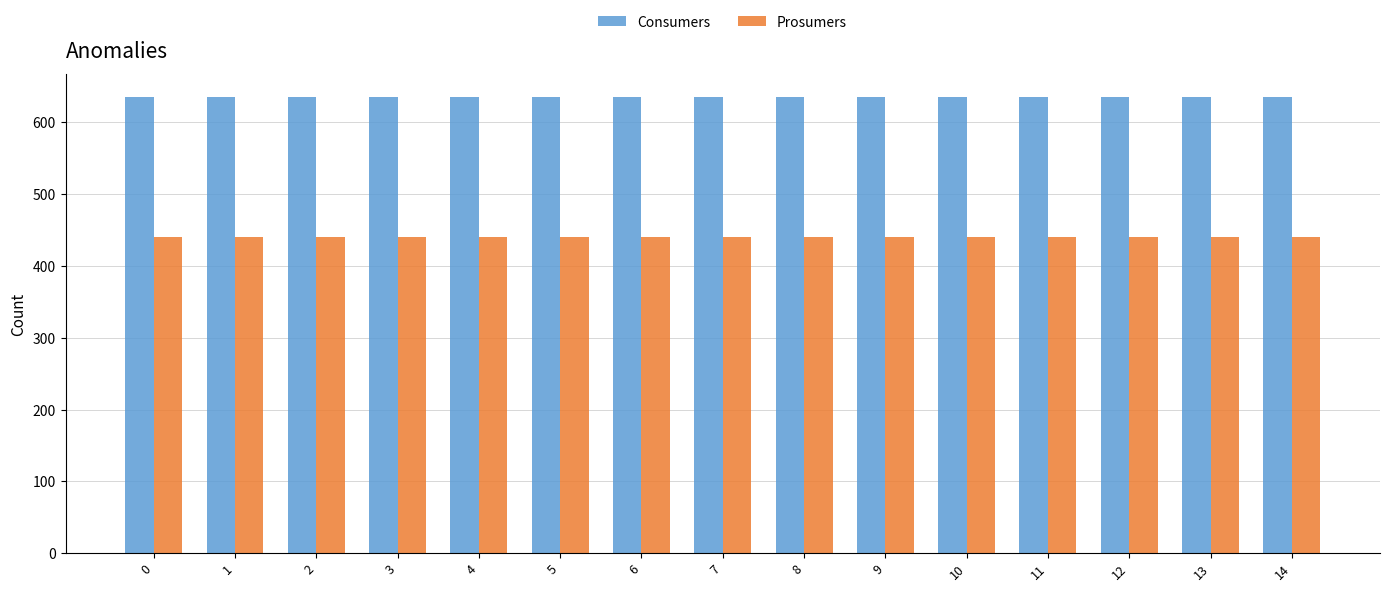

Reading left to right, list all the values displayed in this chart.

Consumers: 0=635	1=635	2=635	3=635	4=635	5=635	6=635	7=635	8=635	9=635	10=635	11=635	12=635	13=635	14=635
Prosumers: 0=440	1=440	2=440	3=440	4=440	5=440	6=440	7=440	8=440	9=440	10=440	11=440	12=440	13=440	14=440